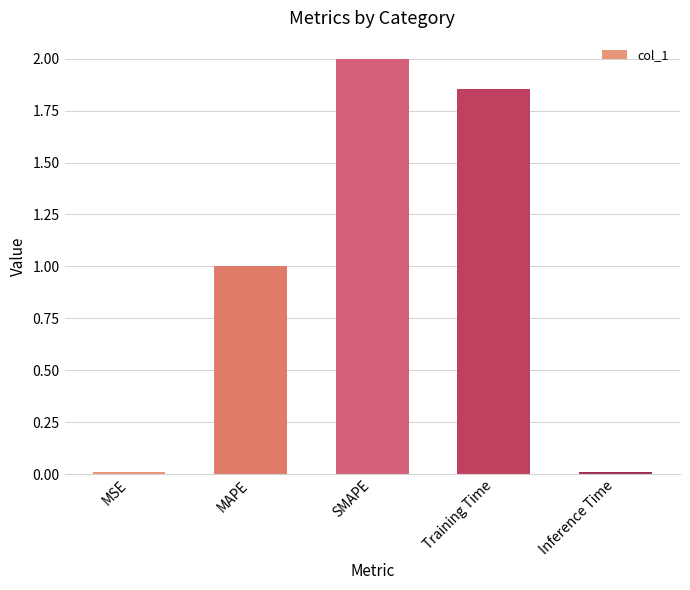

What position from the left is Training Time?

4